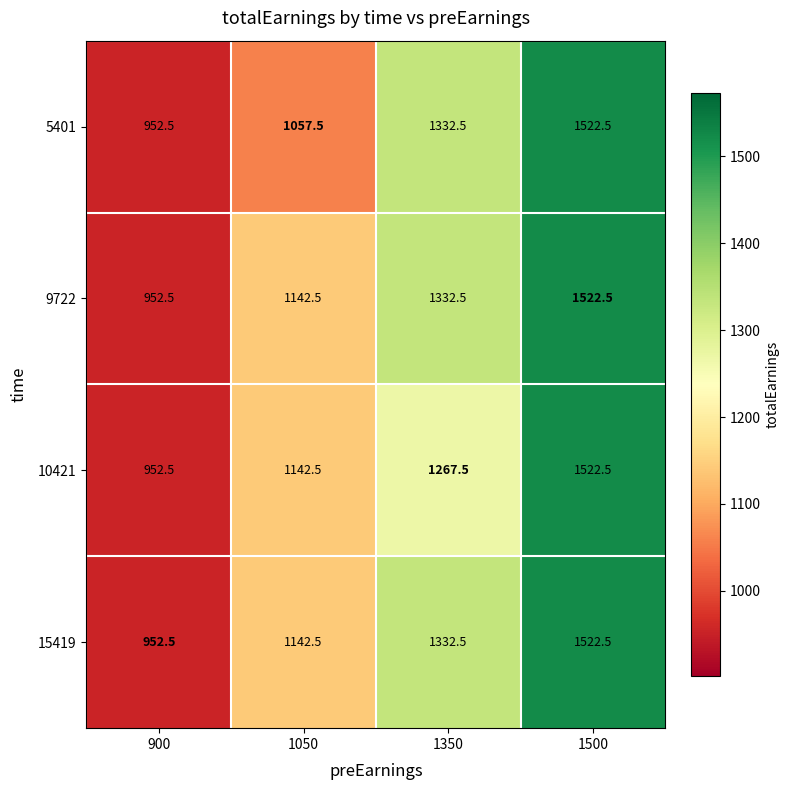

What is the sum of the 9722 values at 1050 and 1500?

2665.0